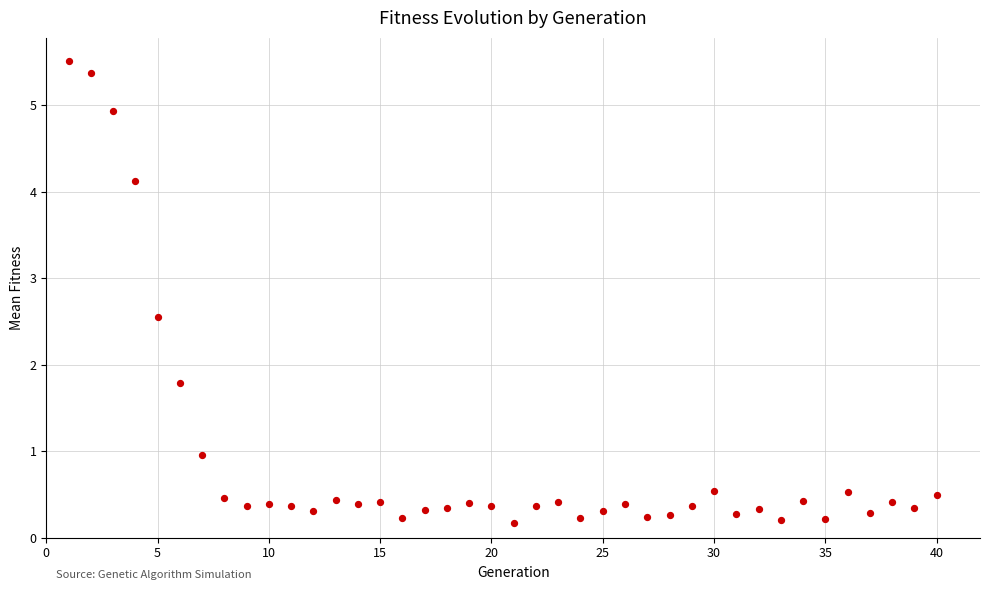

What Y value in the scatter plot is closest to 2?

1.8